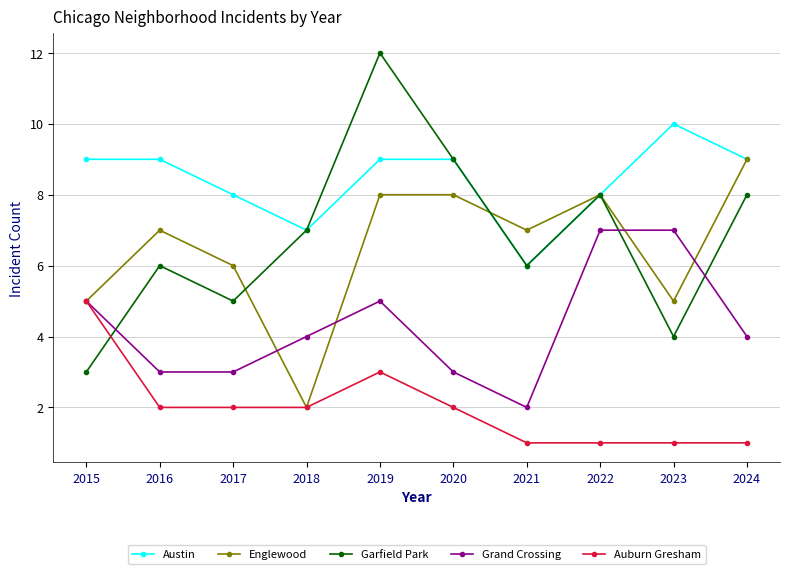

Where does the Auburn Gresham series first go above 2?

2015